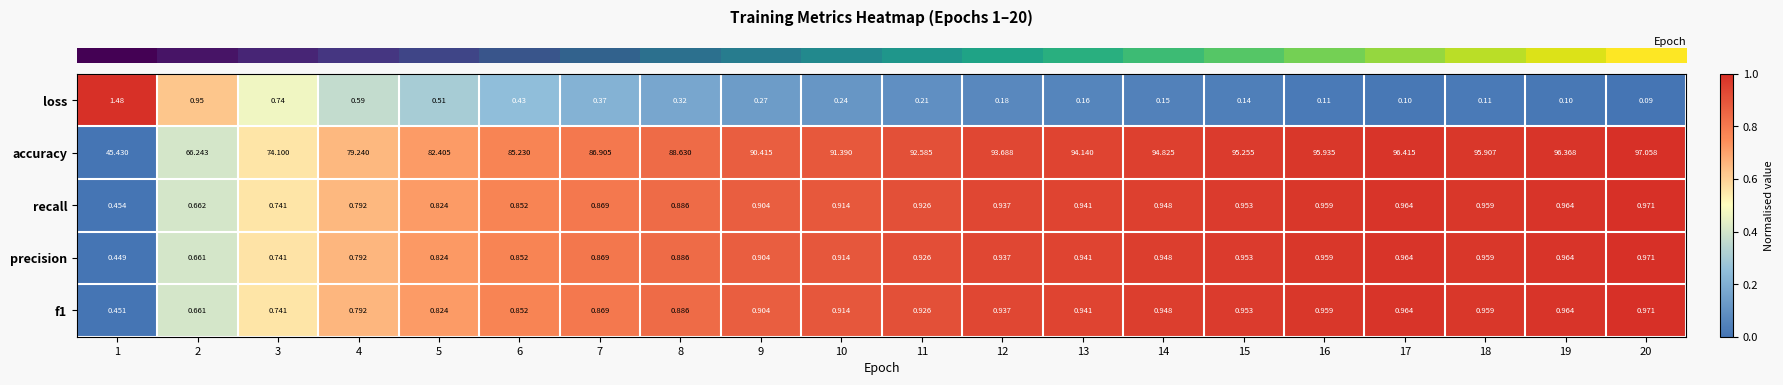

Between 7 and 19, which series saw the biggest shift?

accuracy